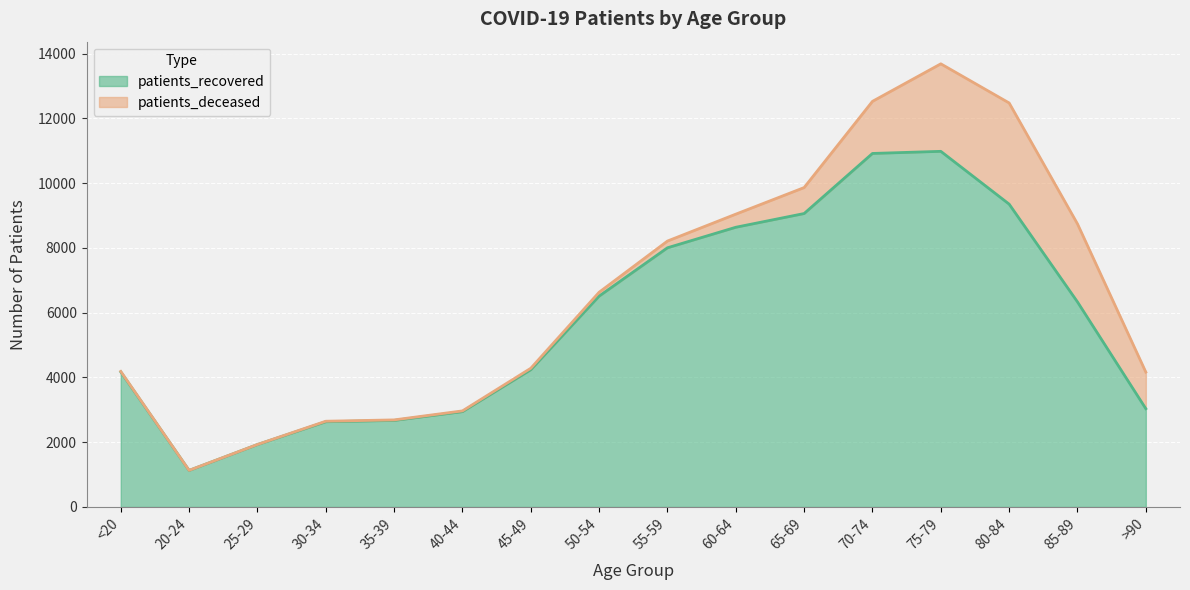

What is the average value?

5786